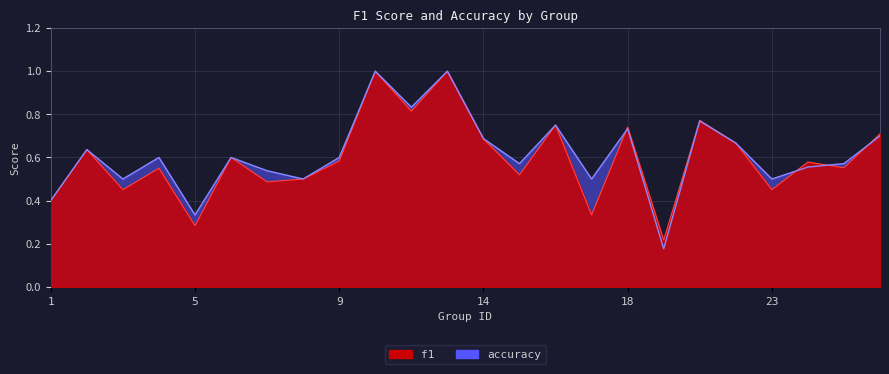

The accuracy series shows 0.6 at 4. True or false?

True